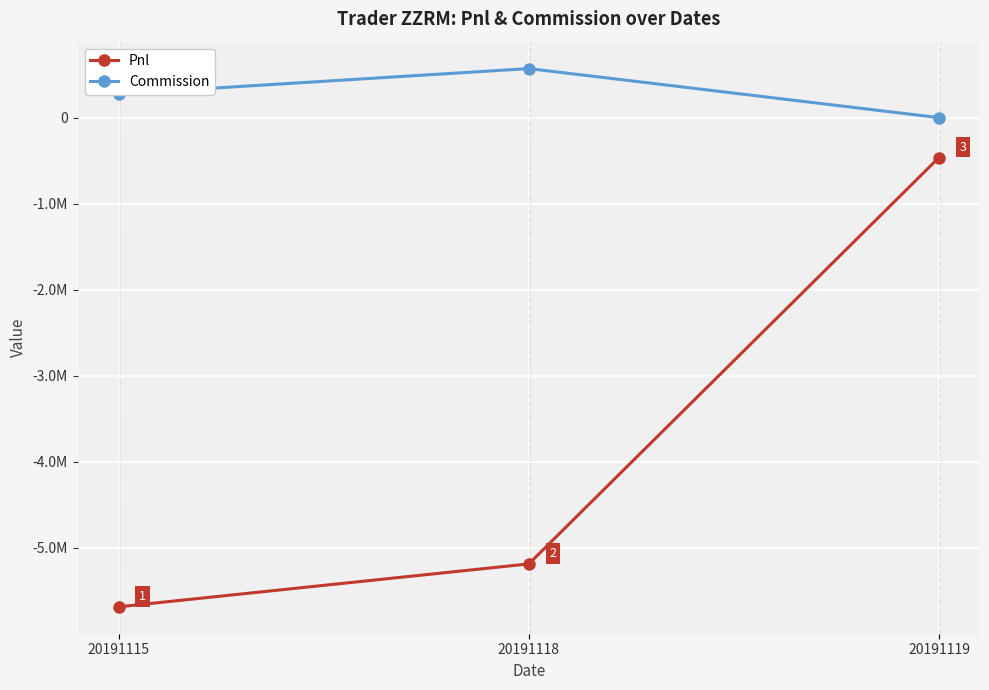

What is the value of the Pnl point at the 2nd from the left?

-5186789.7